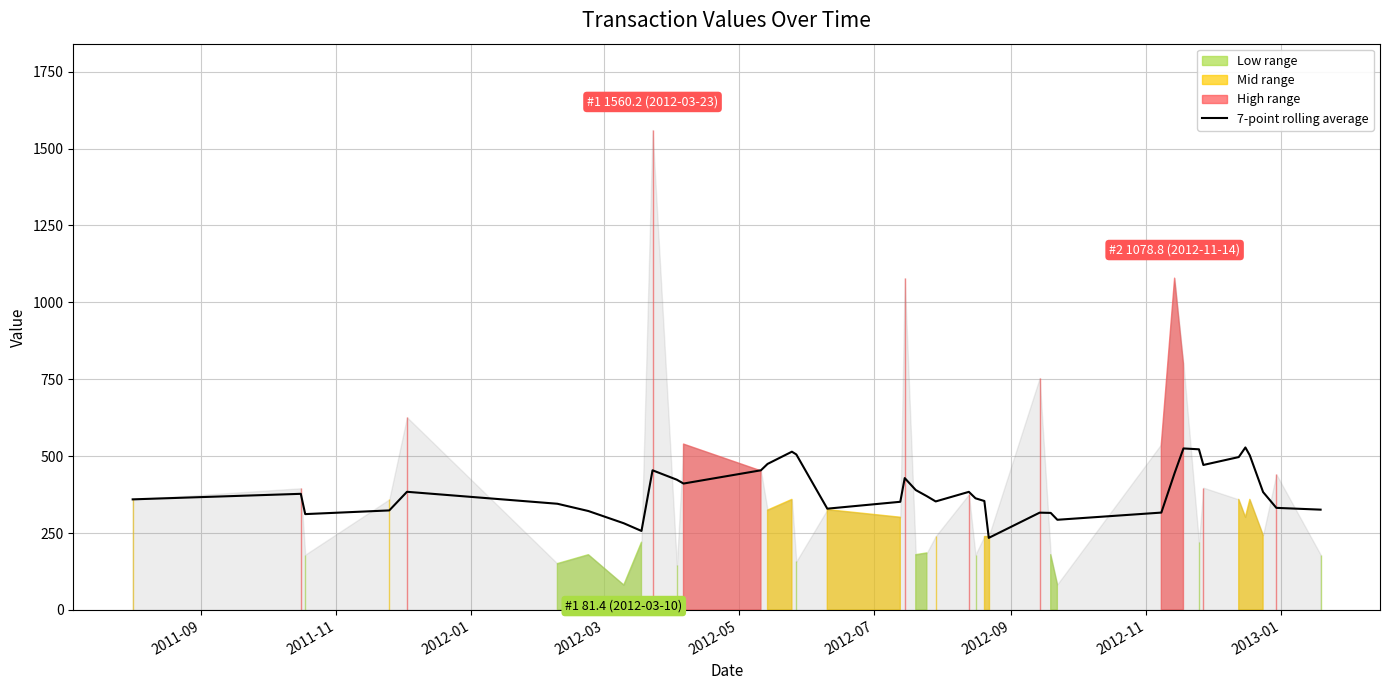

What is the highest value of the 7-point rolling average series?

528.3